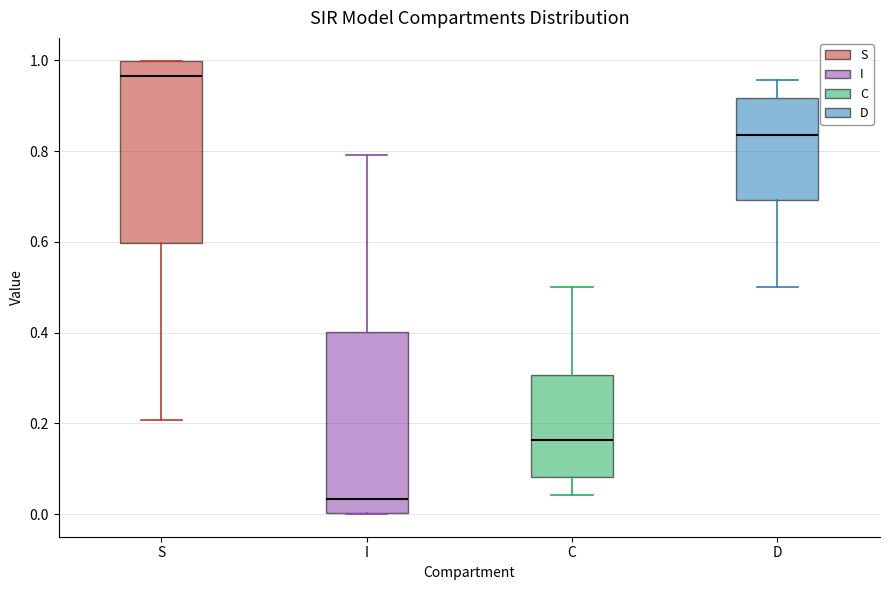

Which box has the highest median line?

S